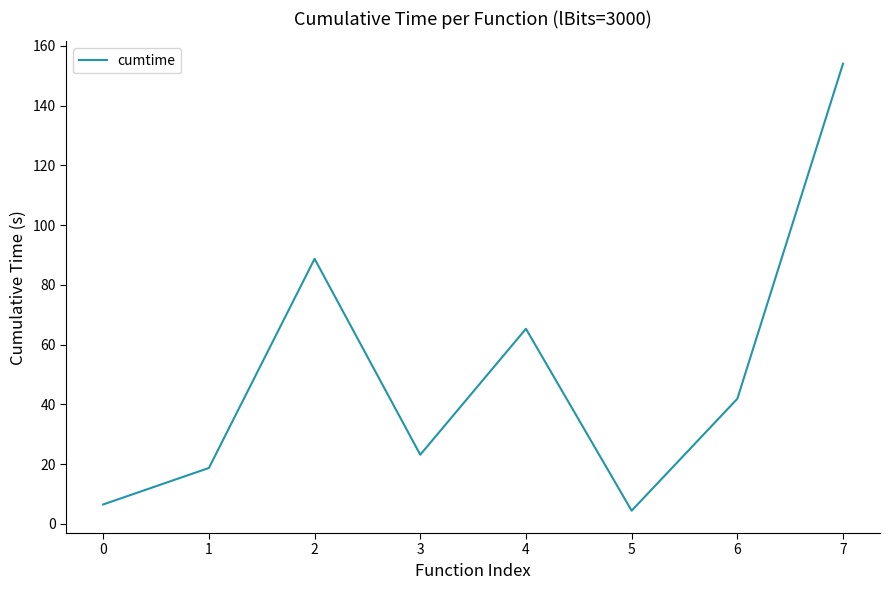

What is the smallest value displayed?

4.4